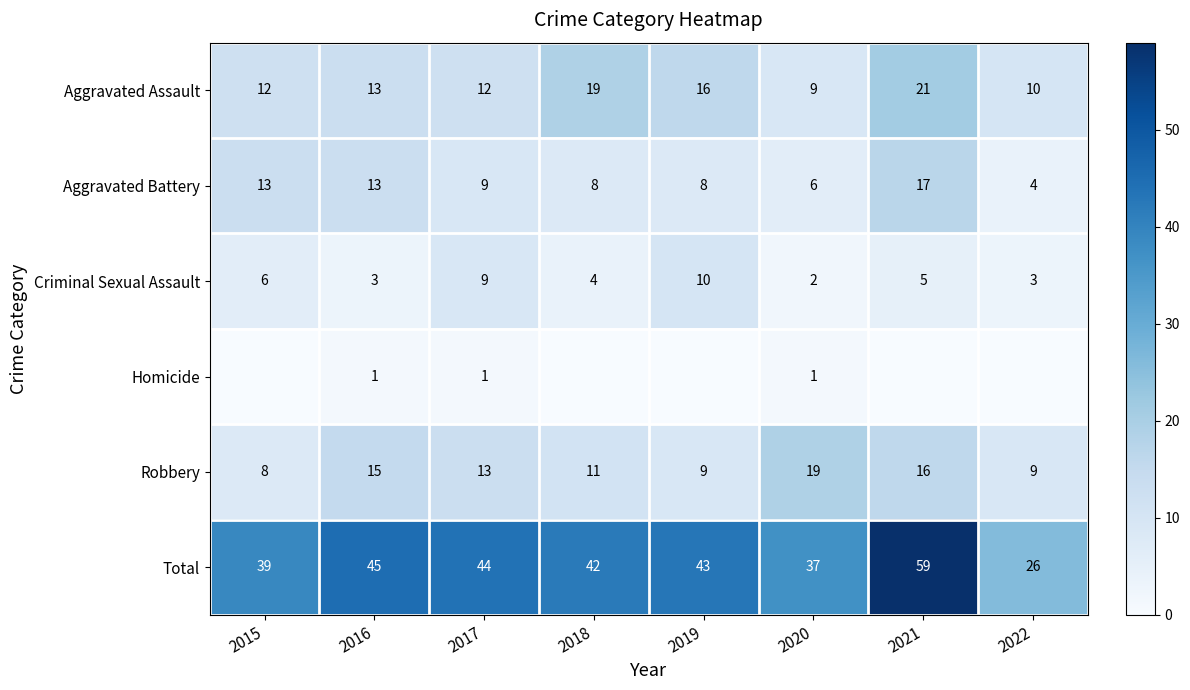

How many distinct data groups are displayed?

6